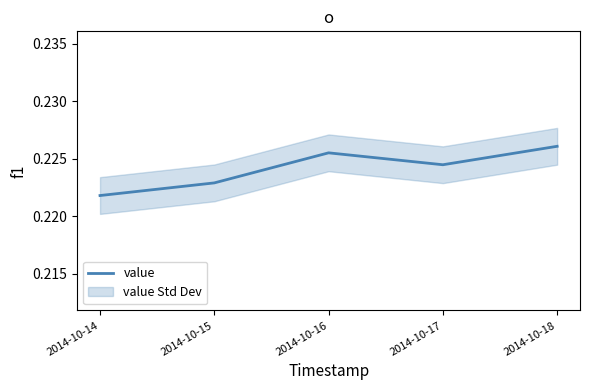

How many points are lower than both their immediate neighbors (excluding endpoints)?

1